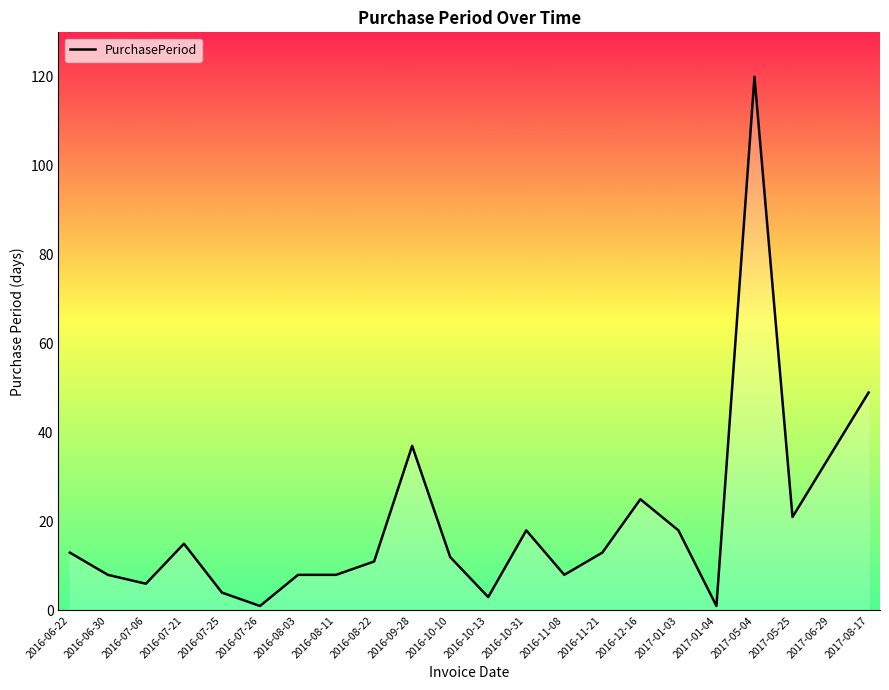

The chart shows a value of 13 at 2016-11-21. True or false?

True